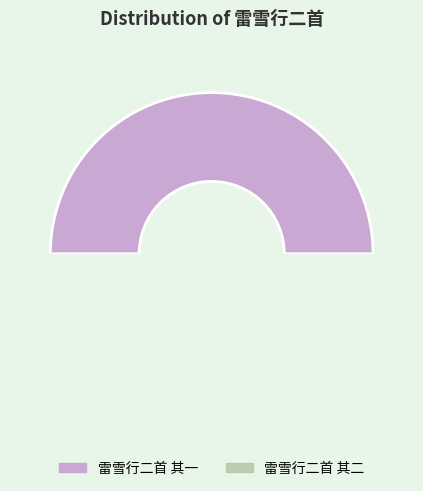

To the nearest percent, what percentage of the pie is 雷雪行二首 其一?

50%